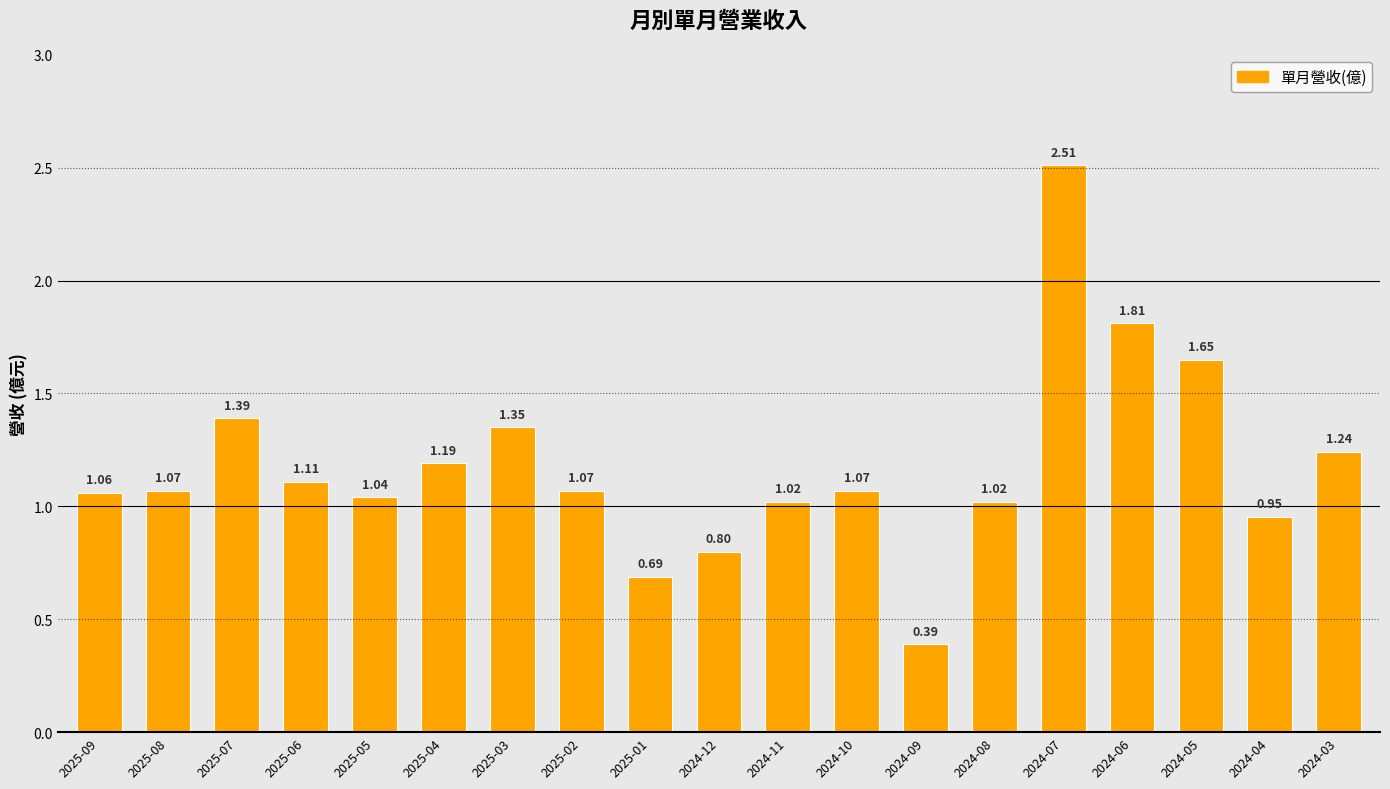

What is the label of the 6th bar from the left?

2025-04